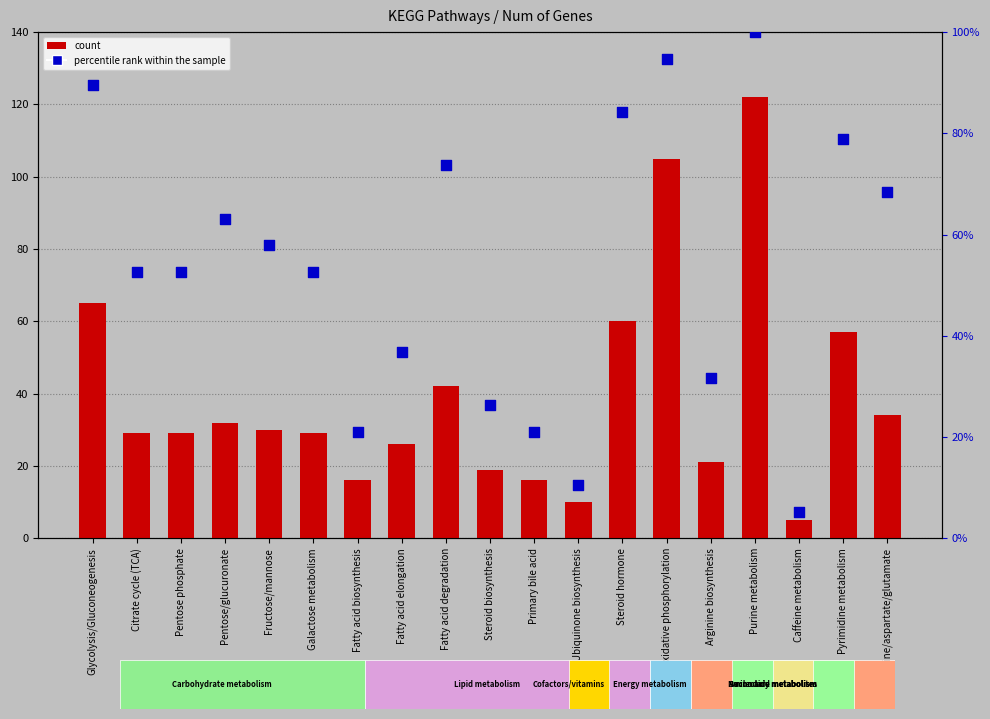

Is the value of percentile rank within the sample at Fructose/mannose greater than the value of count at Pentose/glucuronate?

Yes